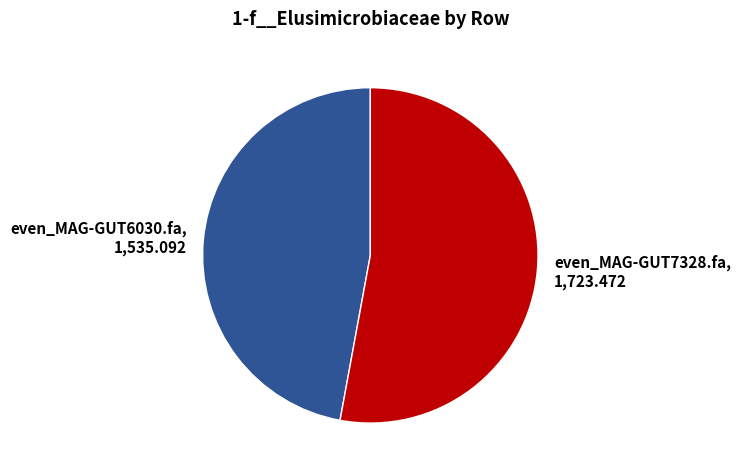

How many segments does this pie chart have?

2